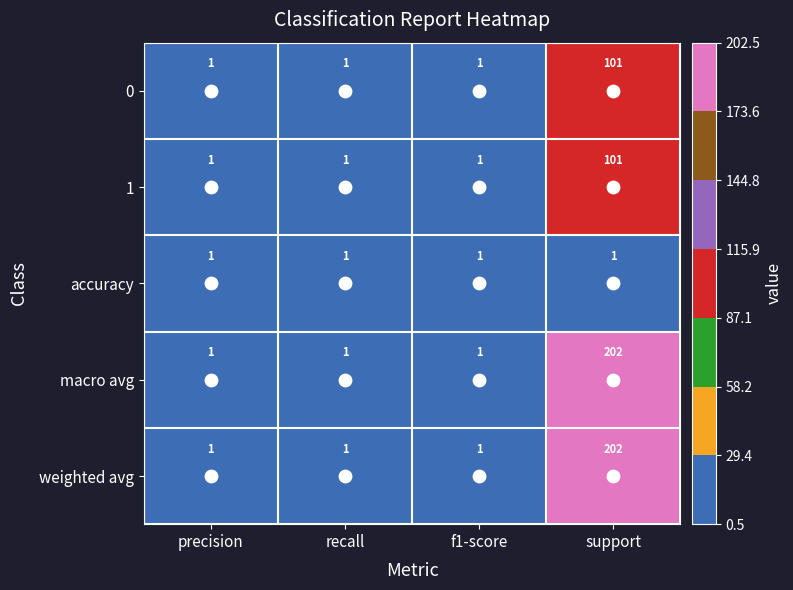

The 1 series shows 41 at support. True or false?

False